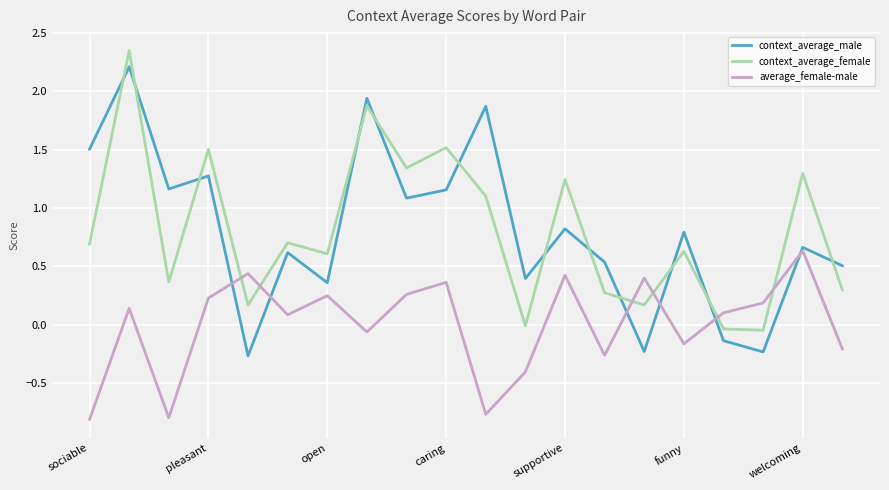

True or false: context_average_male has more than 2 points higher than both neighbors.

True